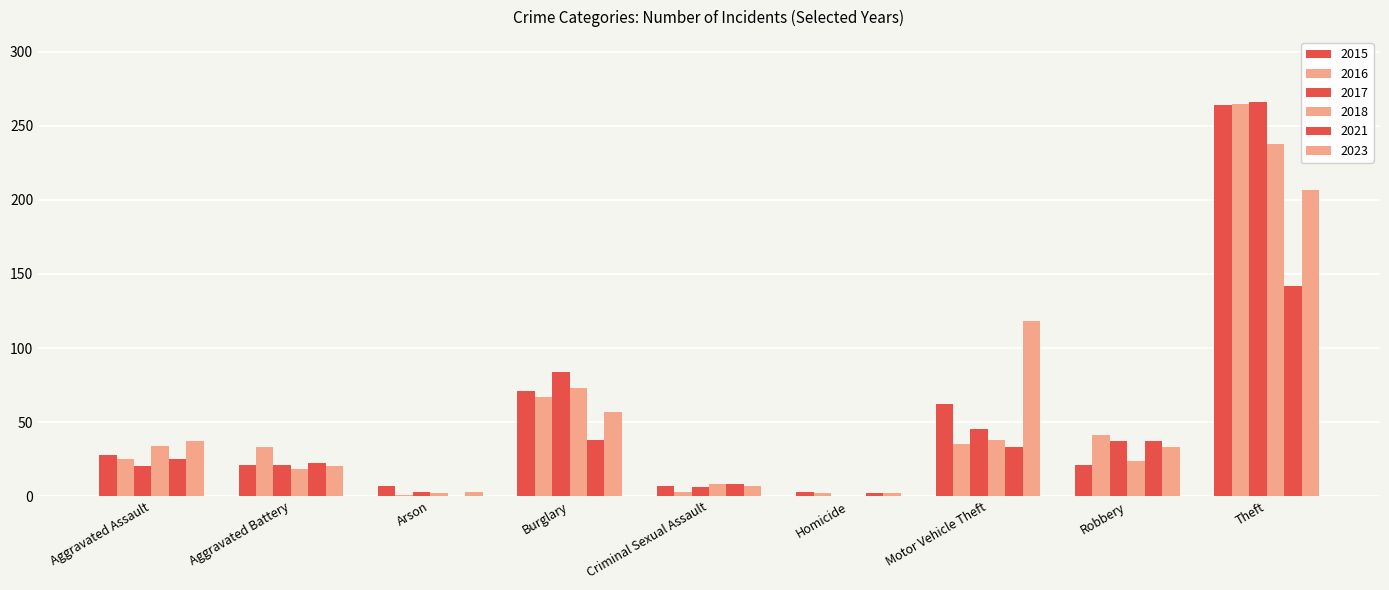

Reading right to left, extract all data points from this chart.

2015: Theft=264	Robbery=21	Motor Vehicle Theft=62	Homicide=3	Criminal Sexual Assault=7	Burglary=71	Arson=7	Aggravated Battery=21	Aggravated Assault=28
2018: Theft=238	Robbery=24	Motor Vehicle Theft=38	Homicide=0	Criminal Sexual Assault=8	Burglary=73	Arson=2	Aggravated Battery=18	Aggravated Assault=34
2023: Theft=207	Robbery=33	Motor Vehicle Theft=118	Homicide=2	Criminal Sexual Assault=7	Burglary=57	Arson=3	Aggravated Battery=20	Aggravated Assault=37
2016: Theft=265	Robbery=41	Motor Vehicle Theft=35	Homicide=2	Criminal Sexual Assault=3	Burglary=67	Arson=1	Aggravated Battery=33	Aggravated Assault=25
2017: Theft=266	Robbery=37	Motor Vehicle Theft=45	Homicide=0	Criminal Sexual Assault=6	Burglary=84	Arson=3	Aggravated Battery=21	Aggravated Assault=20
2021: Theft=142	Robbery=37	Motor Vehicle Theft=33	Homicide=2	Criminal Sexual Assault=8	Burglary=38	Arson=0	Aggravated Battery=22	Aggravated Assault=25